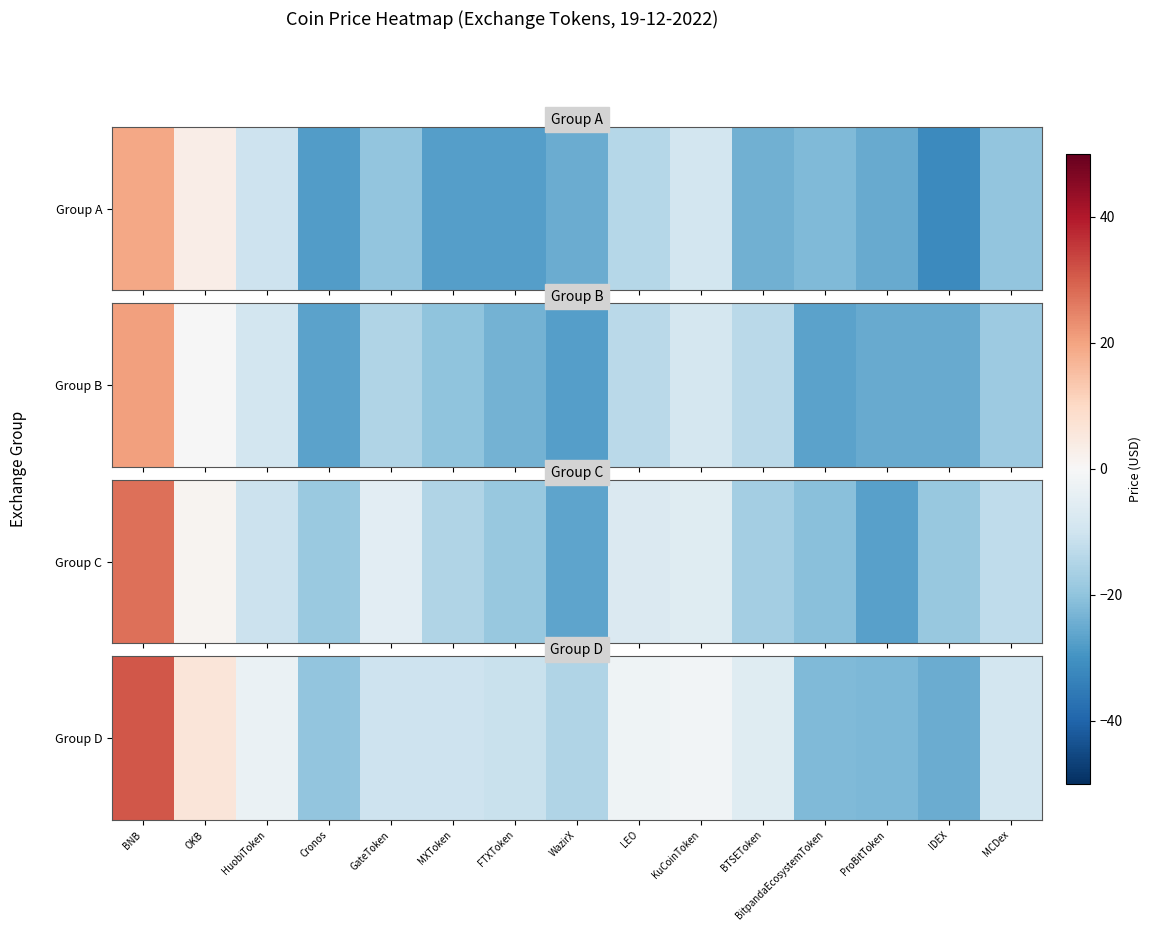

What is the difference between the second highest and second lowest values?

28.4